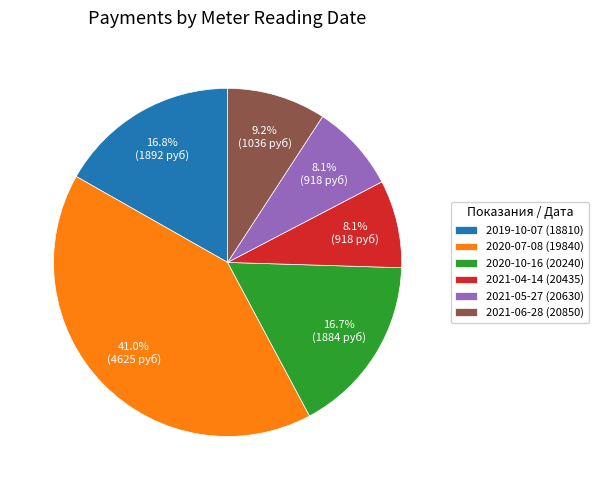

Is there any slice that represents more than half of the pie?

No